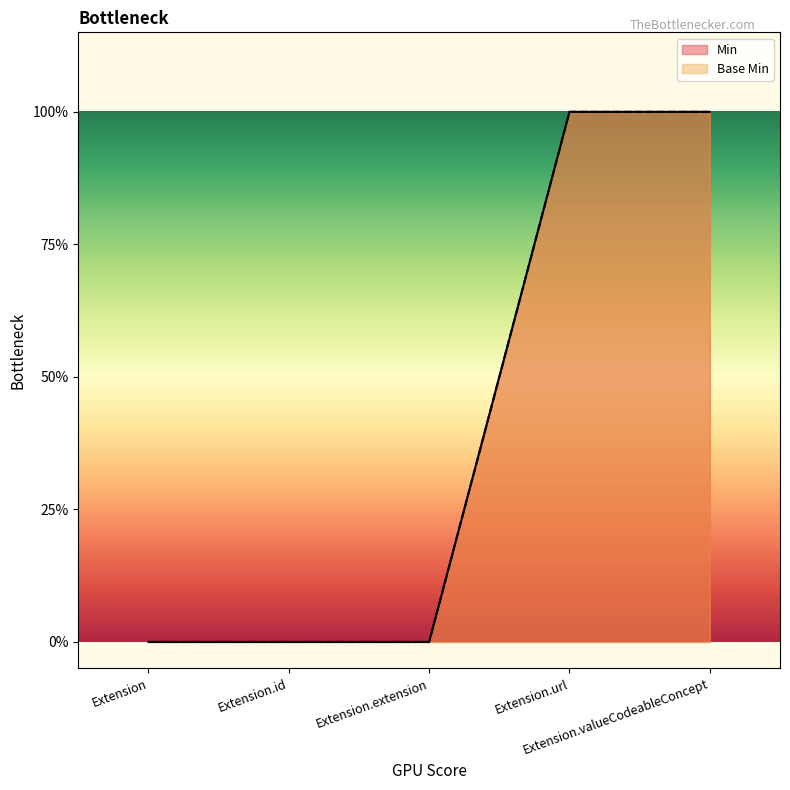

The Base Min series shows 1 at Extension.valueCodeableConcept. True or false?

True